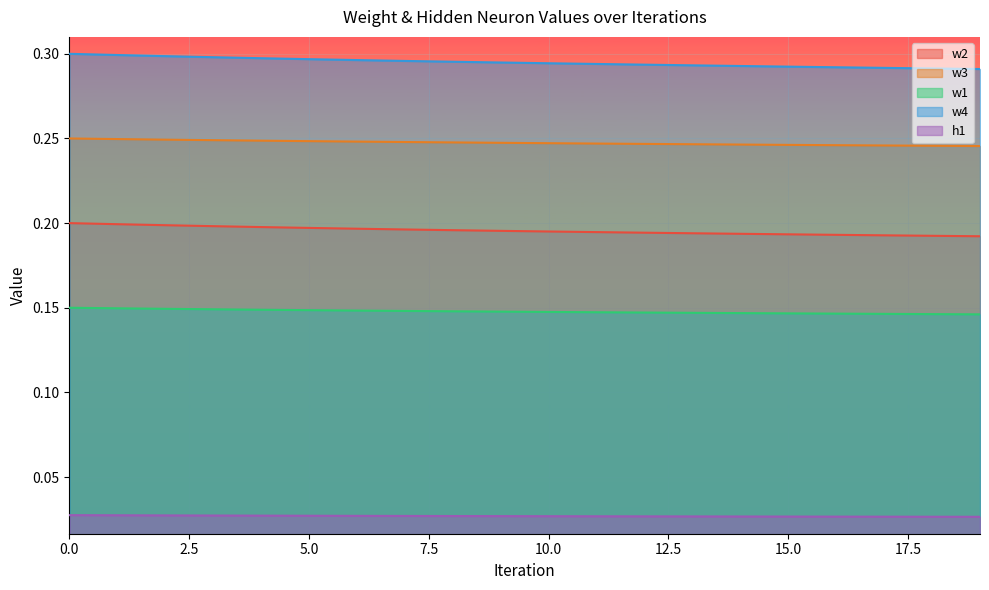

At how many categories does at least one series exceed 0?

20